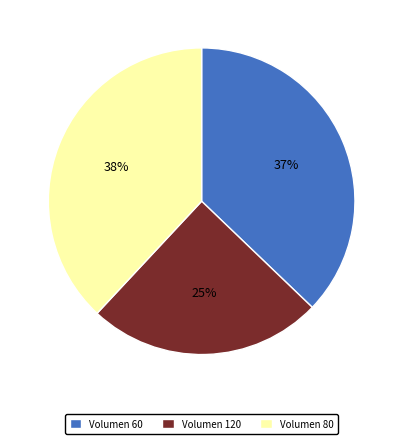

Which has a higher value, Volumen 120 or Volumen 80?

Volumen 80